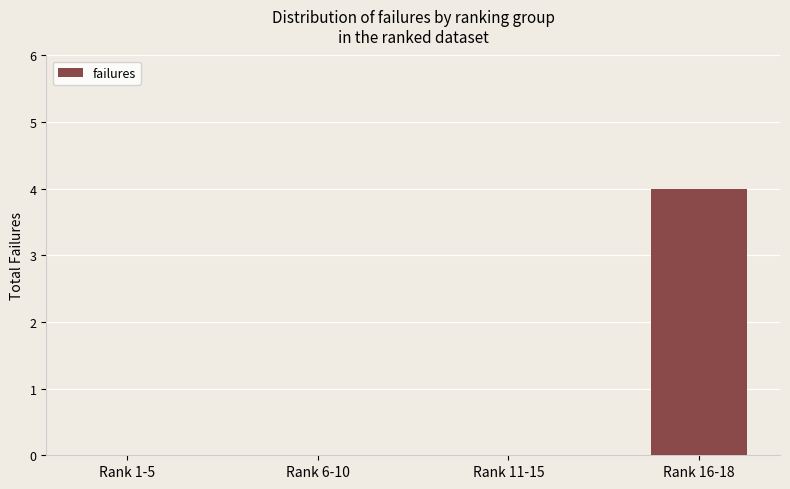

Reading right to left, what are all the values shown in this chart?

Rank 16-18=4	Rank 11-15=0	Rank 6-10=0	Rank 1-5=0